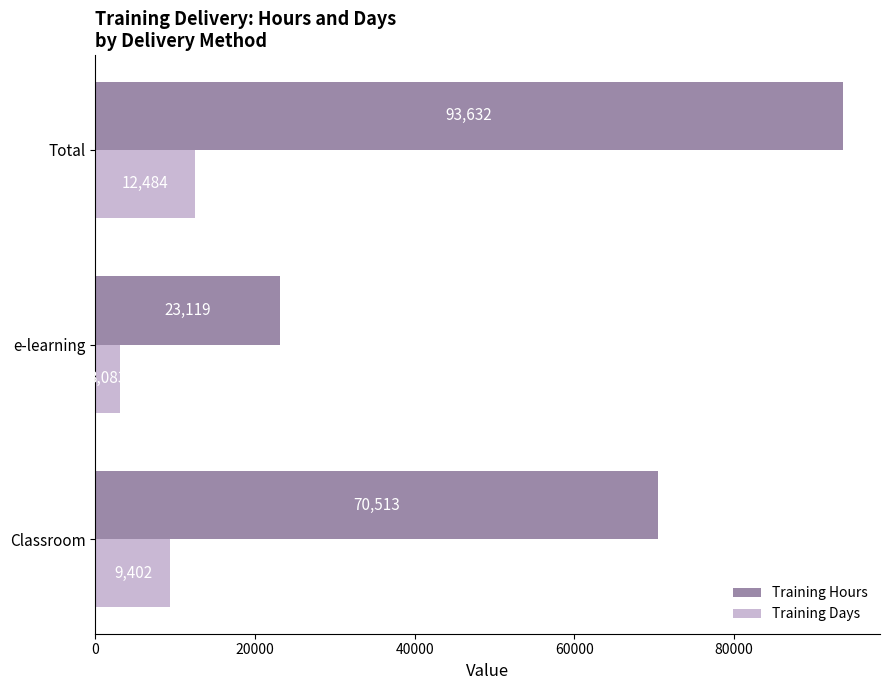

How many Training Hours values are between 23119 and 93632?

3